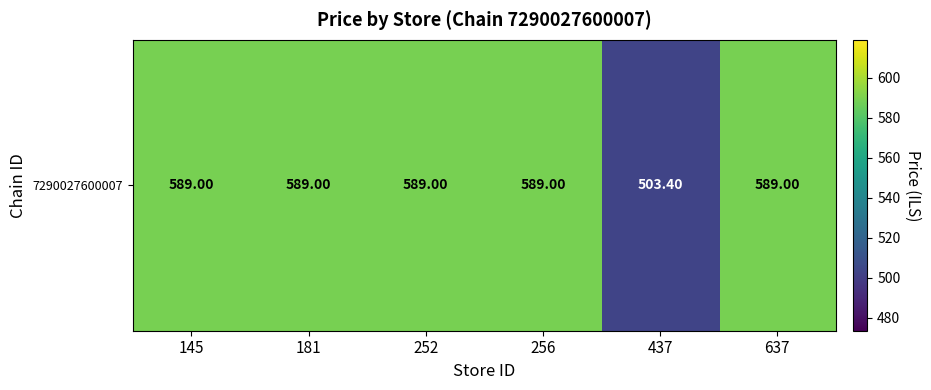

What is the ratio of the value at 145 to the value at 252?

1.0